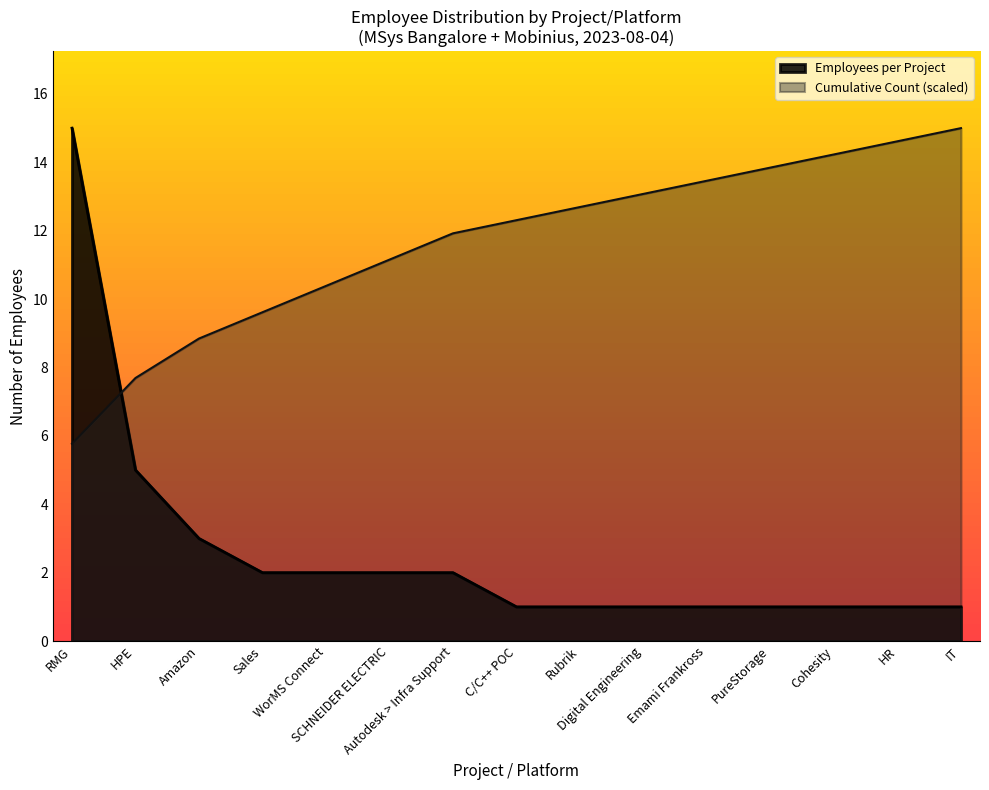

How many times do Cumulative Count (scaled) and Employees per Project cross each other?

1